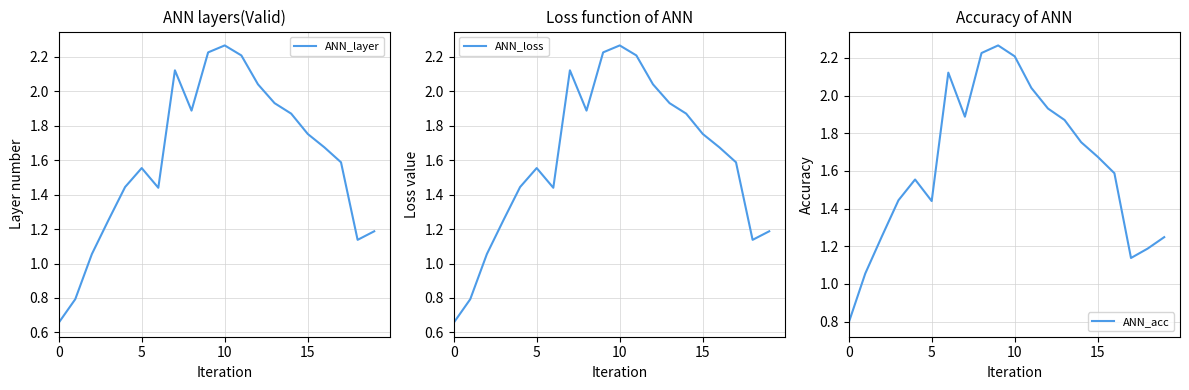

Which series has the largest total across all categories?

ANN_acc